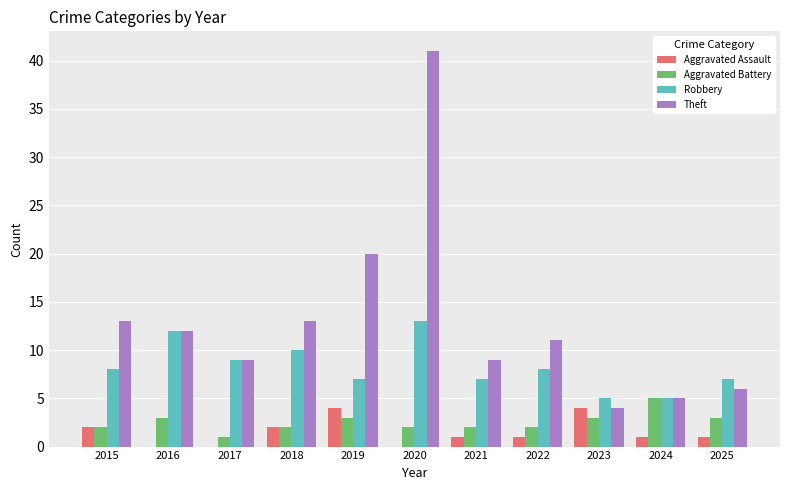

Are the bars grouped side by side (vs. stacked)?

Yes